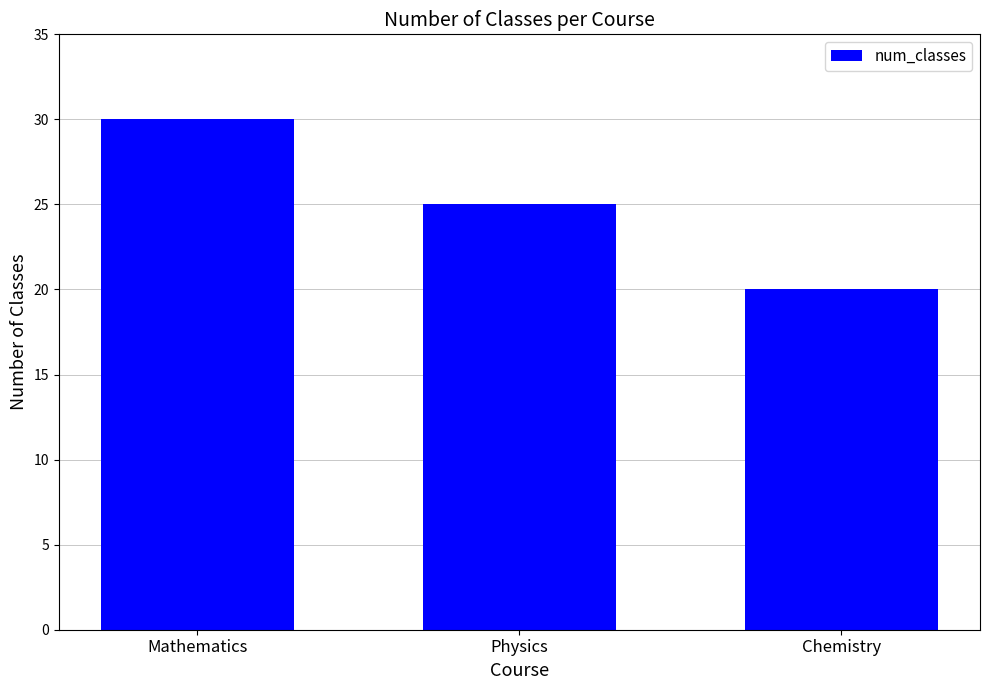

Approximately how many times larger is the value at Mathematics compared to Chemistry?

1.5